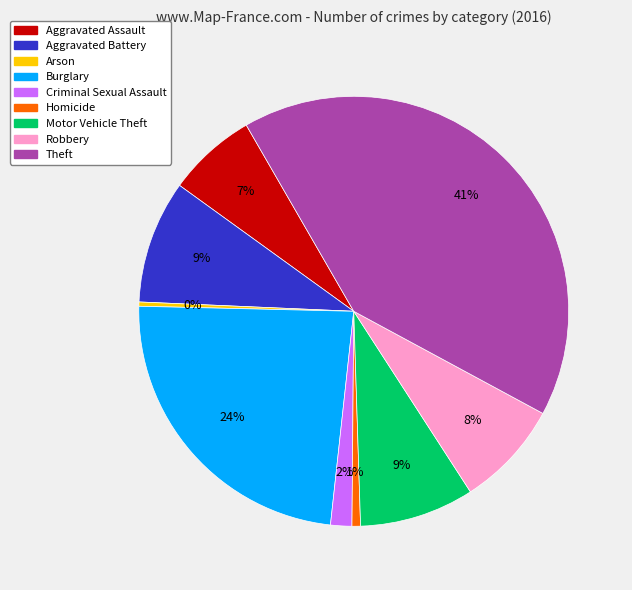

Which category has the biggest portion of the pie?

Theft